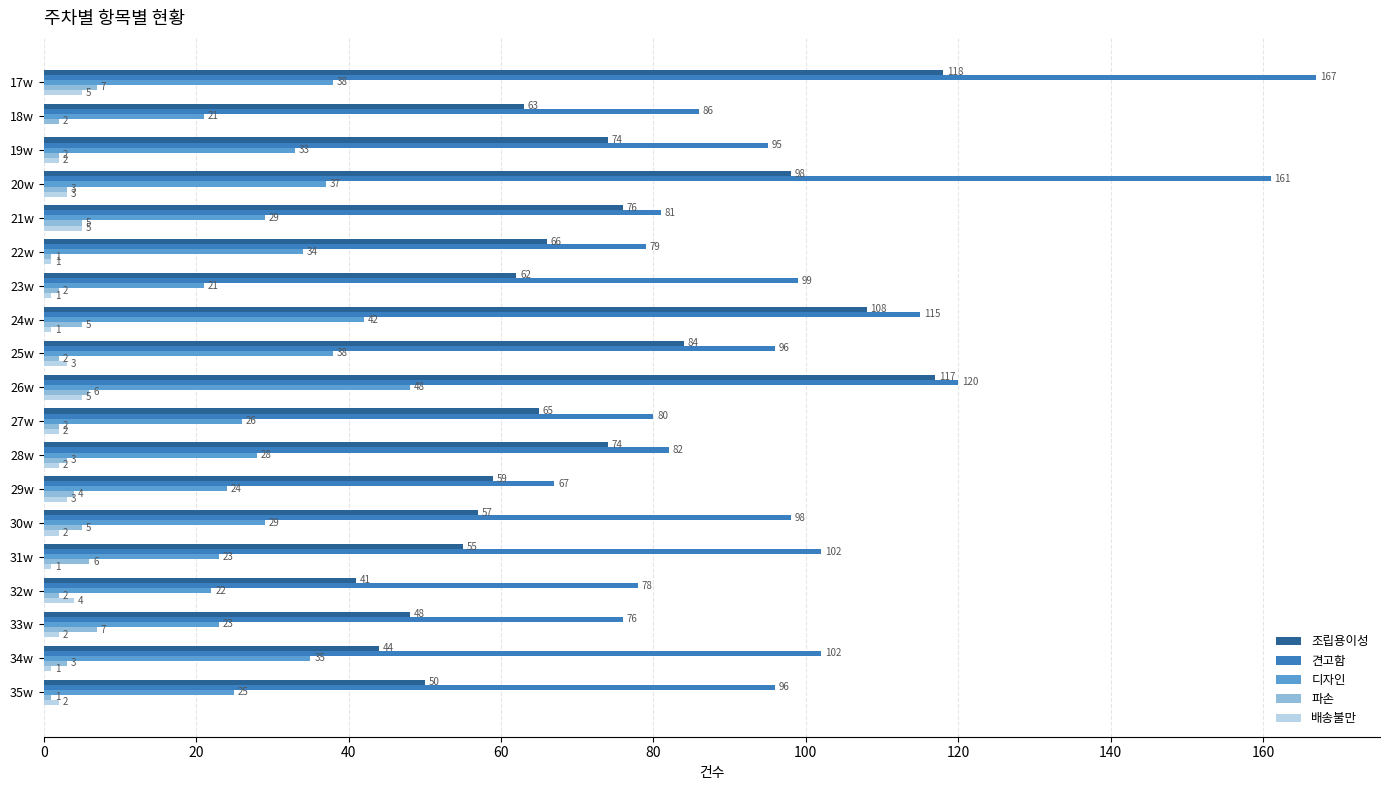

What is the greatest value displayed?

167